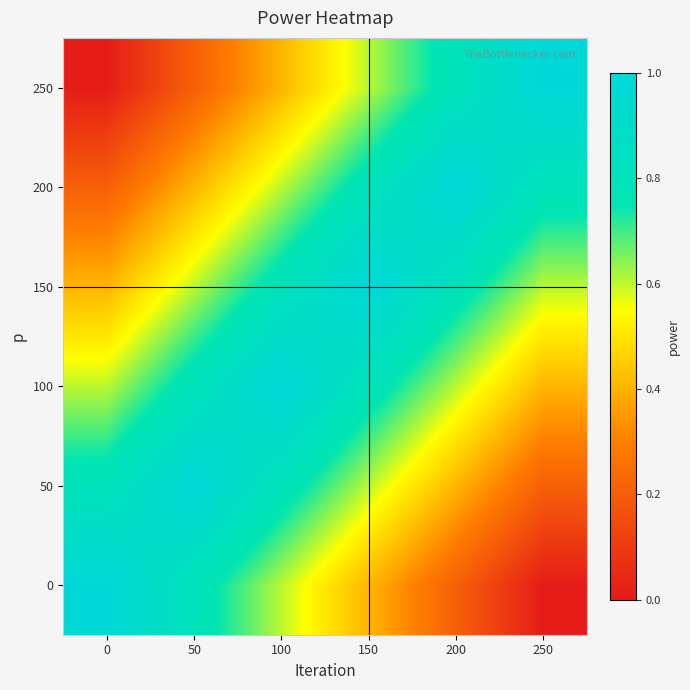

Reading left to right, list all the values displayed in this chart.

0: 0=1.0	50=0.8	100=0.6	150=0.4	200=0.2	250=0.0
50: 0=0.8	50=1.0	100=0.8	150=0.6	200=0.4	250=0.2
100: 0=0.6	50=0.8	100=1.0	150=0.8	200=0.6	250=0.4
150: 0=0.4	50=0.6	100=0.8	150=1.0	200=0.8	250=0.6
200: 0=0.2	50=0.4	100=0.6	150=0.8	200=1.0	250=0.8
250: 0=0.0	50=0.2	100=0.4	150=0.6	200=0.8	250=1.0